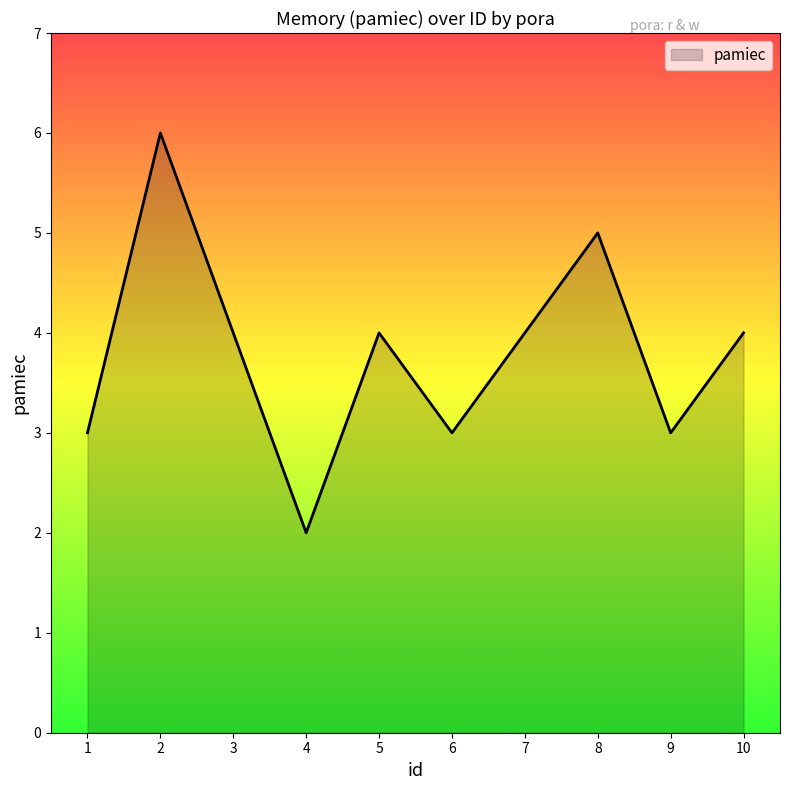

Which has a higher value, 8 or 7?

8